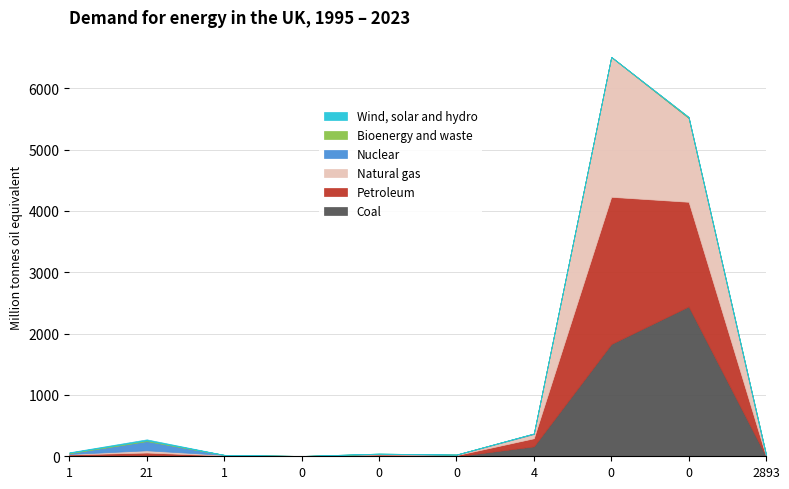

What is the total value across all series at 0?

5